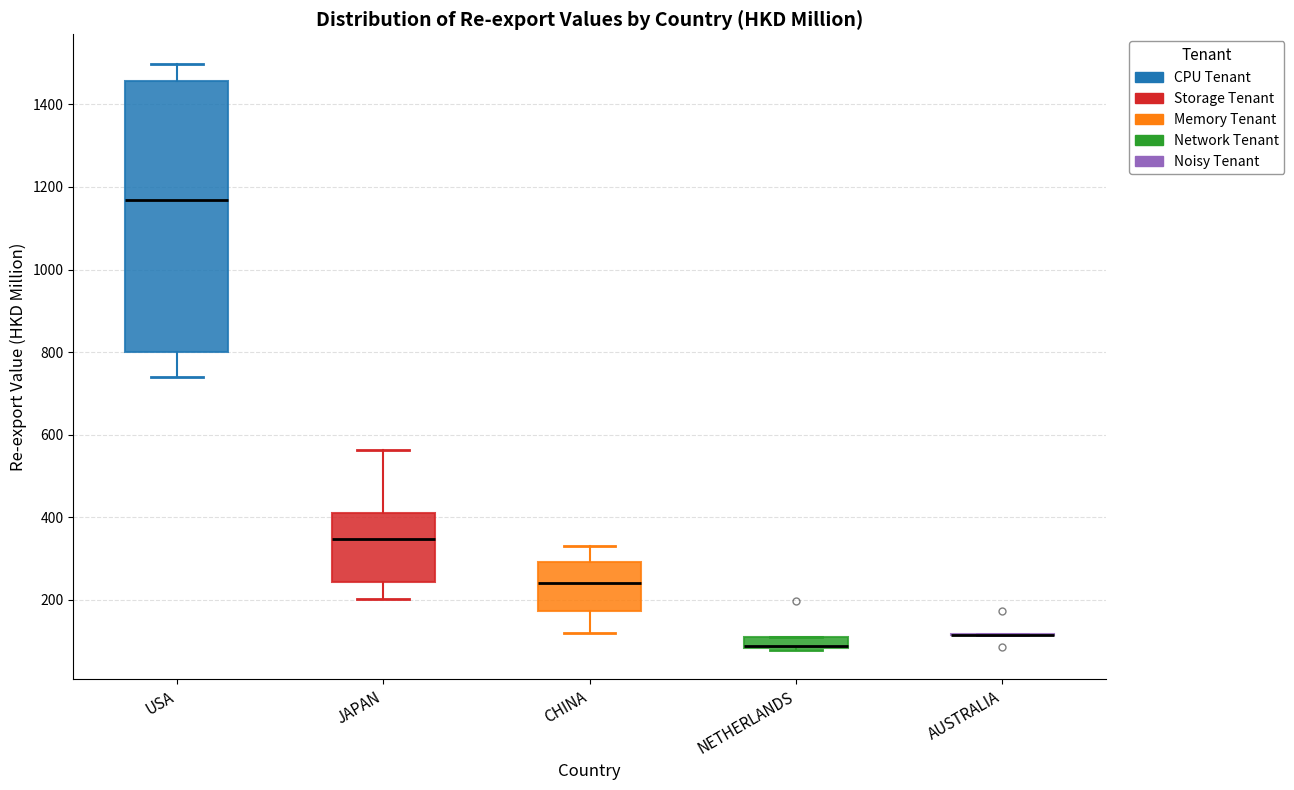

Where is the upper edge of the box for JAPAN on the y-axis? The values are not printed on the chart, so give them approximately, as read against the axis.

420